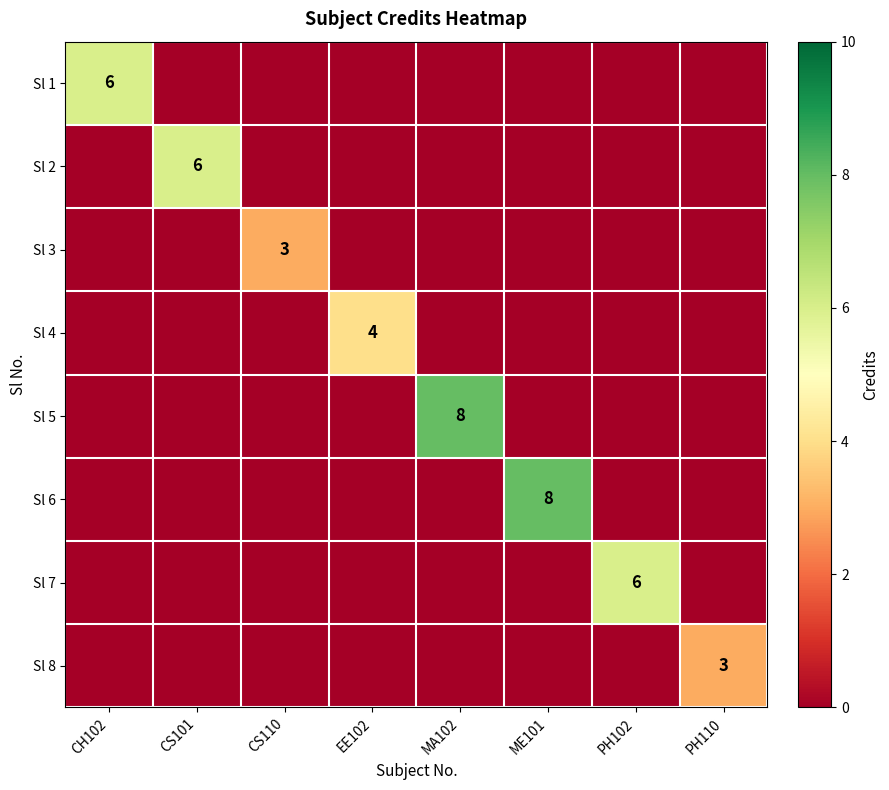

True or false: Sl 2 has a value of 1 at CS101.

False